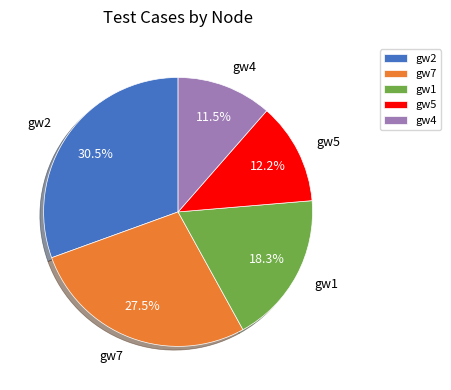

Which slice is the smallest?

gw4